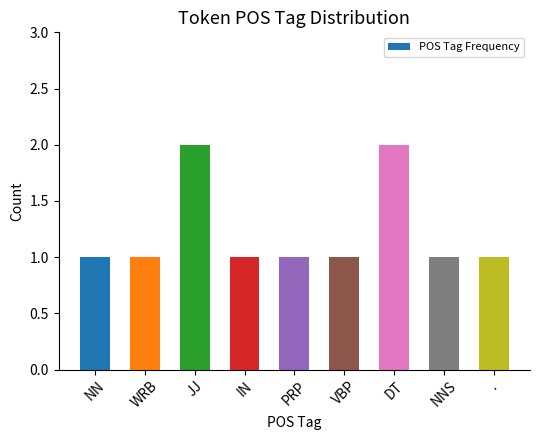

How many data points does each series have?

9